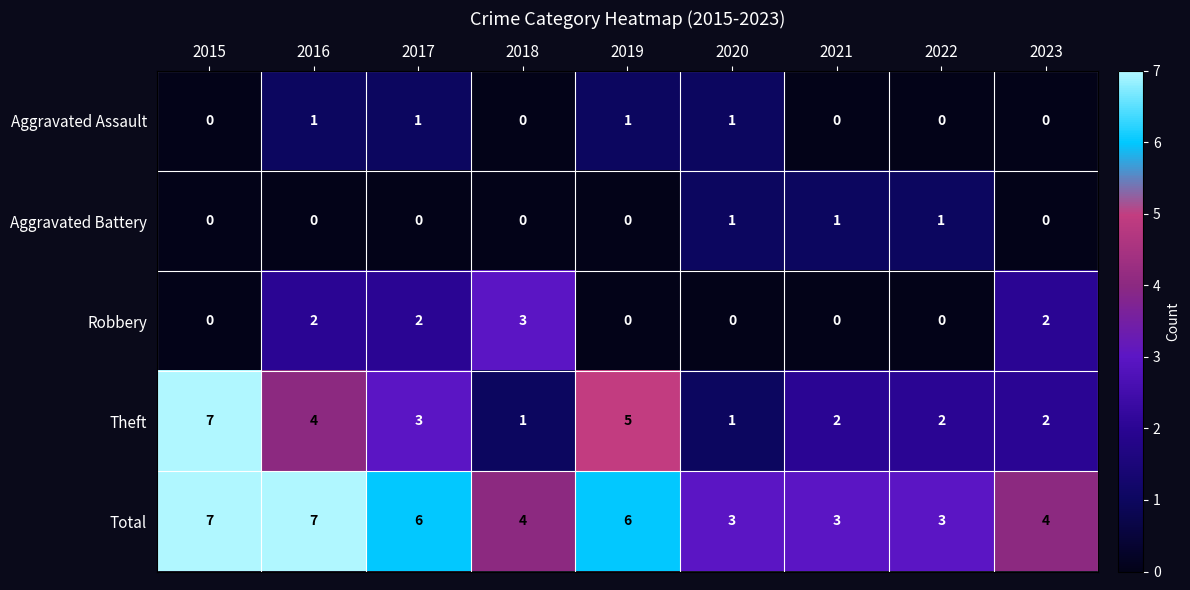

What is the maximum value shown in the chart?

7